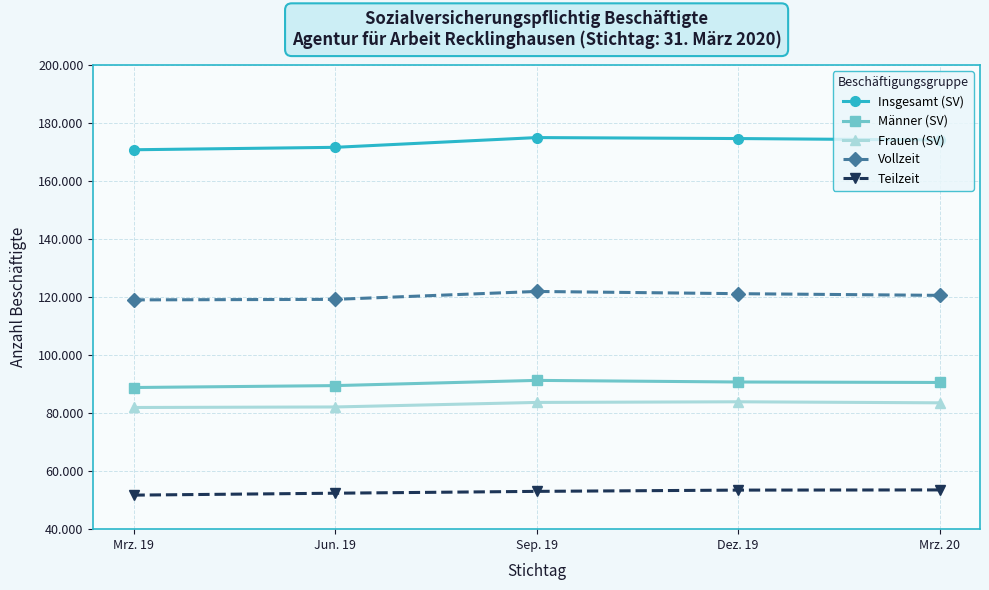

Reading left to right, extract all data points from this chart.

Insgesamt (SV): Mrz. 19=170743	Jun. 19=171583	Sep. 19=174944	Dez. 19=174610	Mrz. 20=174094
Männer (SV): Mrz. 19=88813	Jun. 19=89473	Sep. 19=91270	Dez. 19=90715	Mrz. 20=90554
Frauen (SV): Mrz. 19=81930	Jun. 19=82110	Sep. 19=83674	Dez. 19=83895	Mrz. 20=83540
Vollzeit: Mrz. 19=119013	Jun. 19=119191	Sep. 19=121918	Dez. 19=121150	Mrz. 20=120569
Teilzeit: Mrz. 19=51730	Jun. 19=52392	Sep. 19=53026	Dez. 19=53460	Mrz. 20=53525